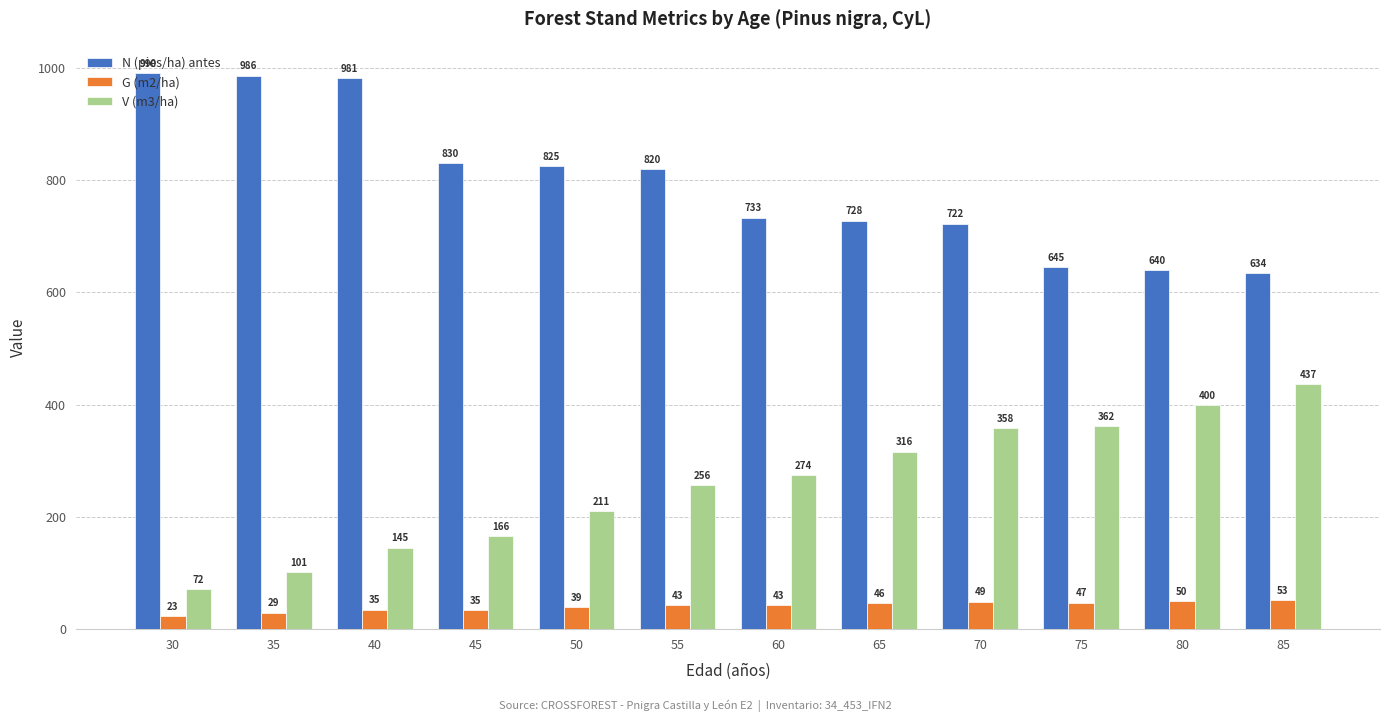

How many values in the N (pies/ha) antes series exceed 819?

6